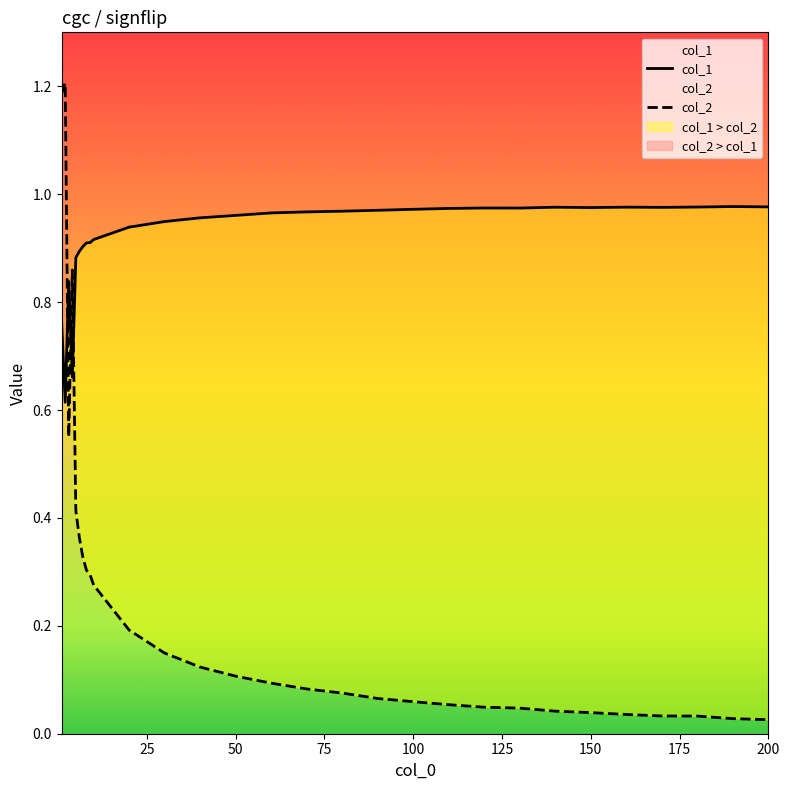

Does the chart have visible grid lines?

No